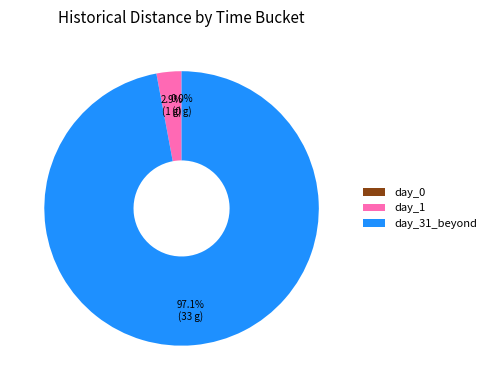

Is there a majority slice in this chart?

Yes